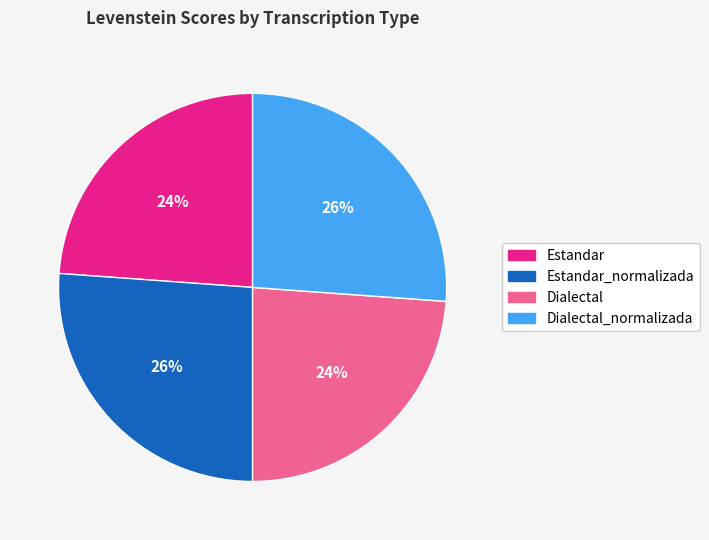

Count the number of slices in the pie.

4